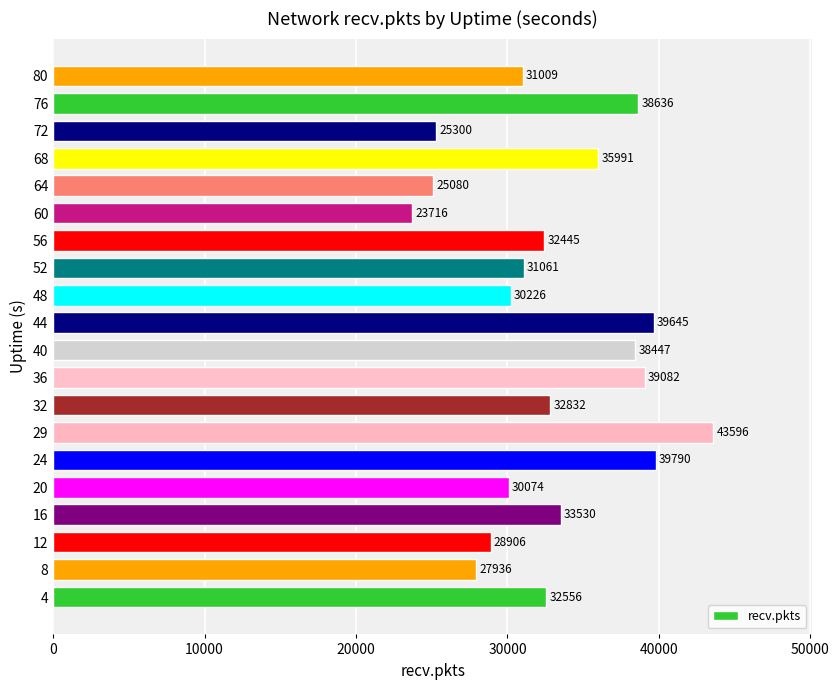

What is the difference between the maximum and minimum values?

19880